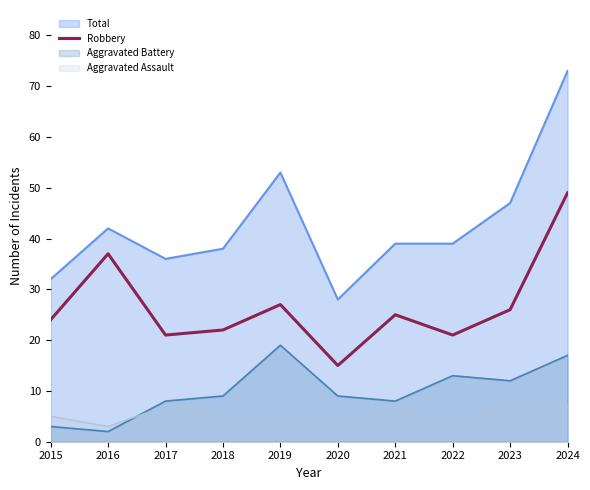

At 2020, list the series in order from smallest to largest.

Aggravated Assault, Aggravated Battery, Robbery, Total